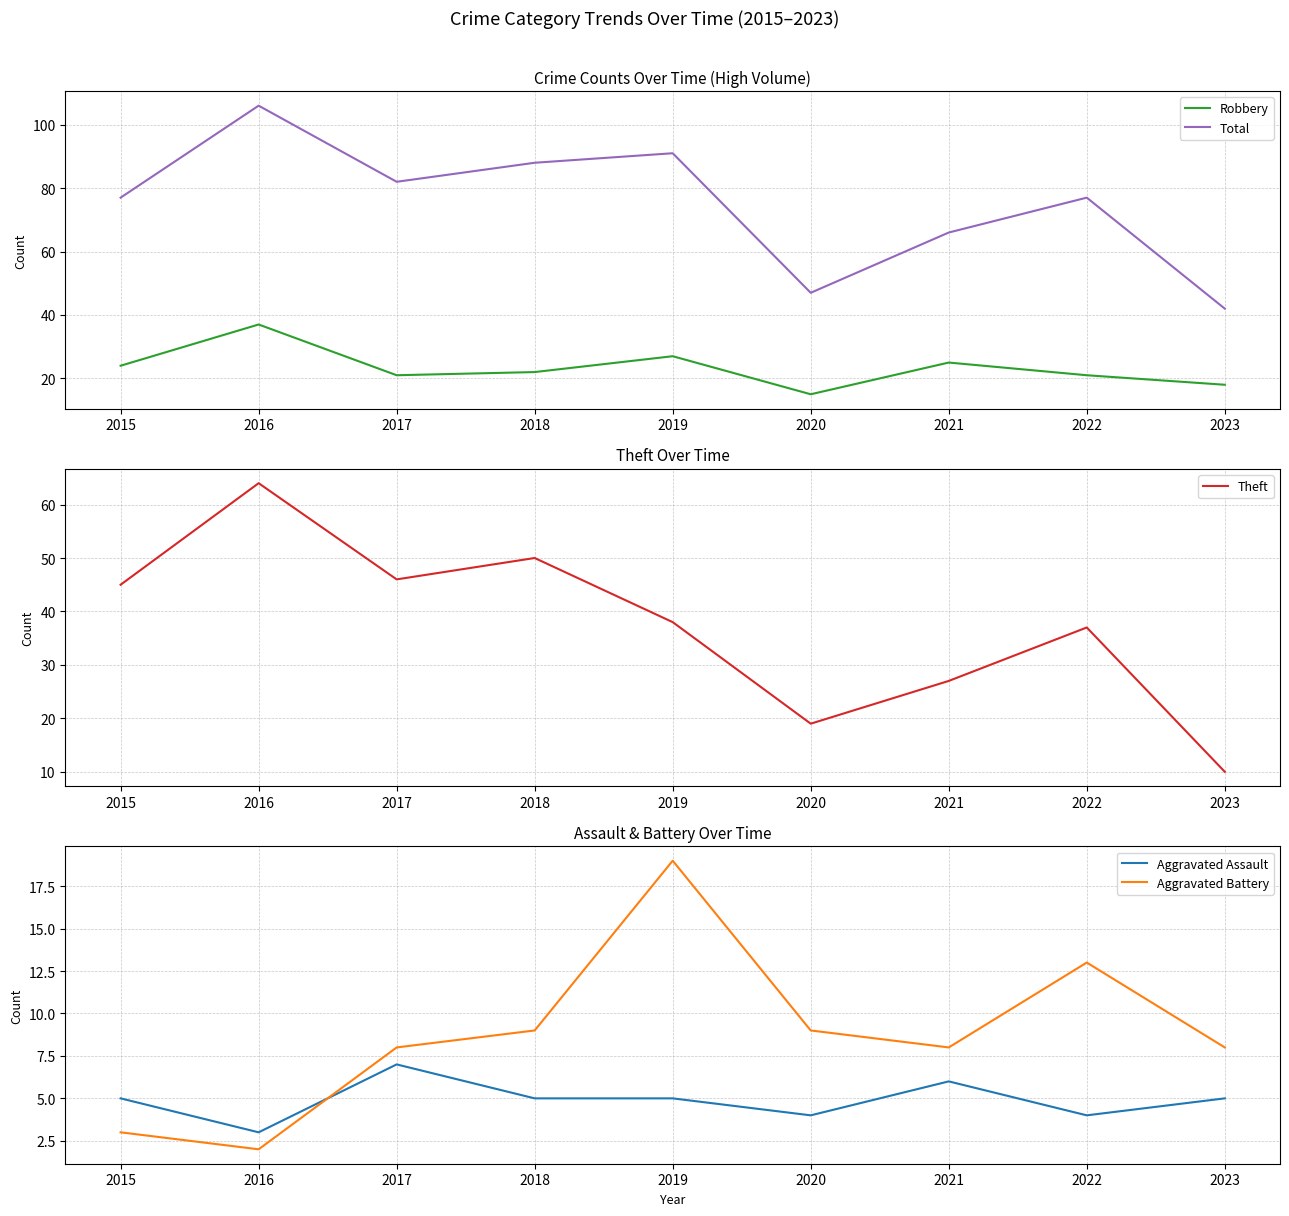

At which category is the sum across all series the highest?

2016